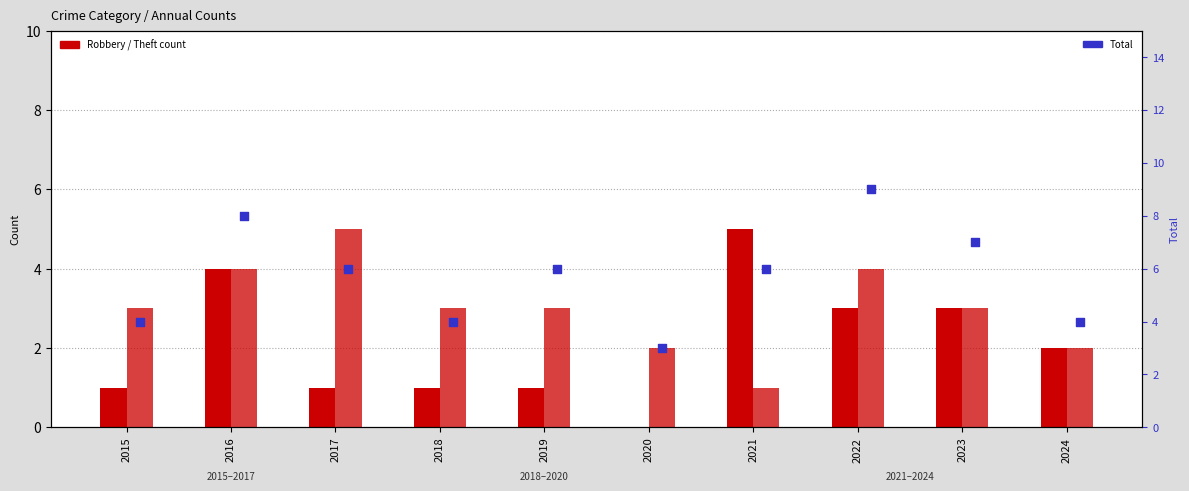

At how many categories does at least one series exceed 3?

9